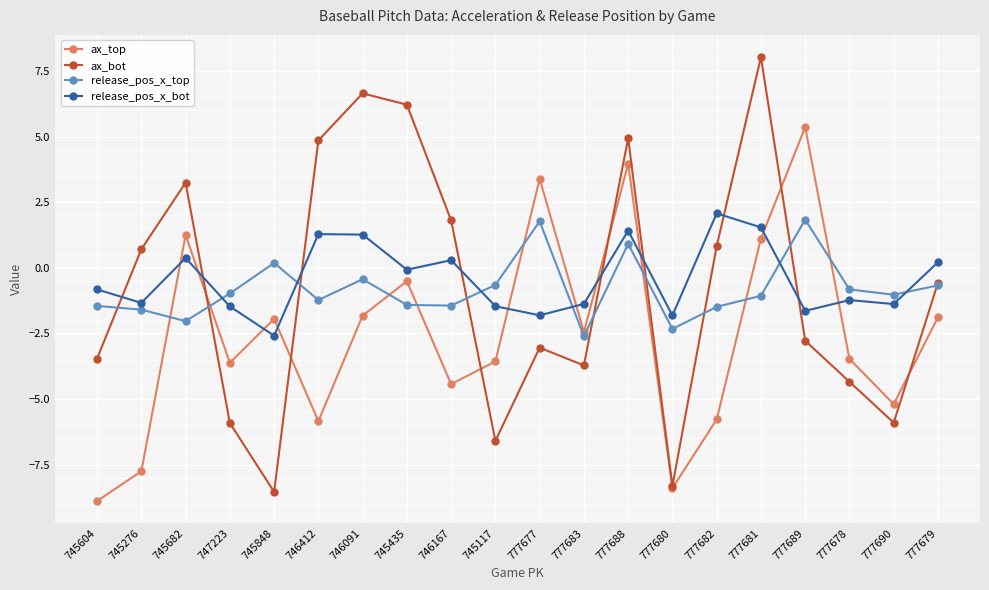

What is the value of the release_pos_x_top point at the 17th from the left?

1.8